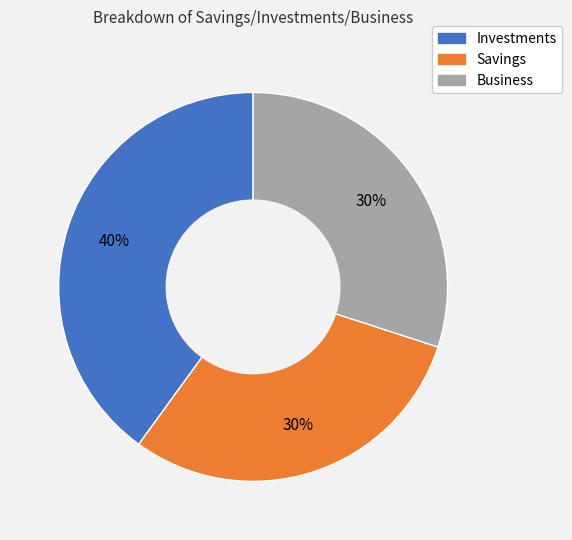

True or false: Business accounts for 30% of the total.

True